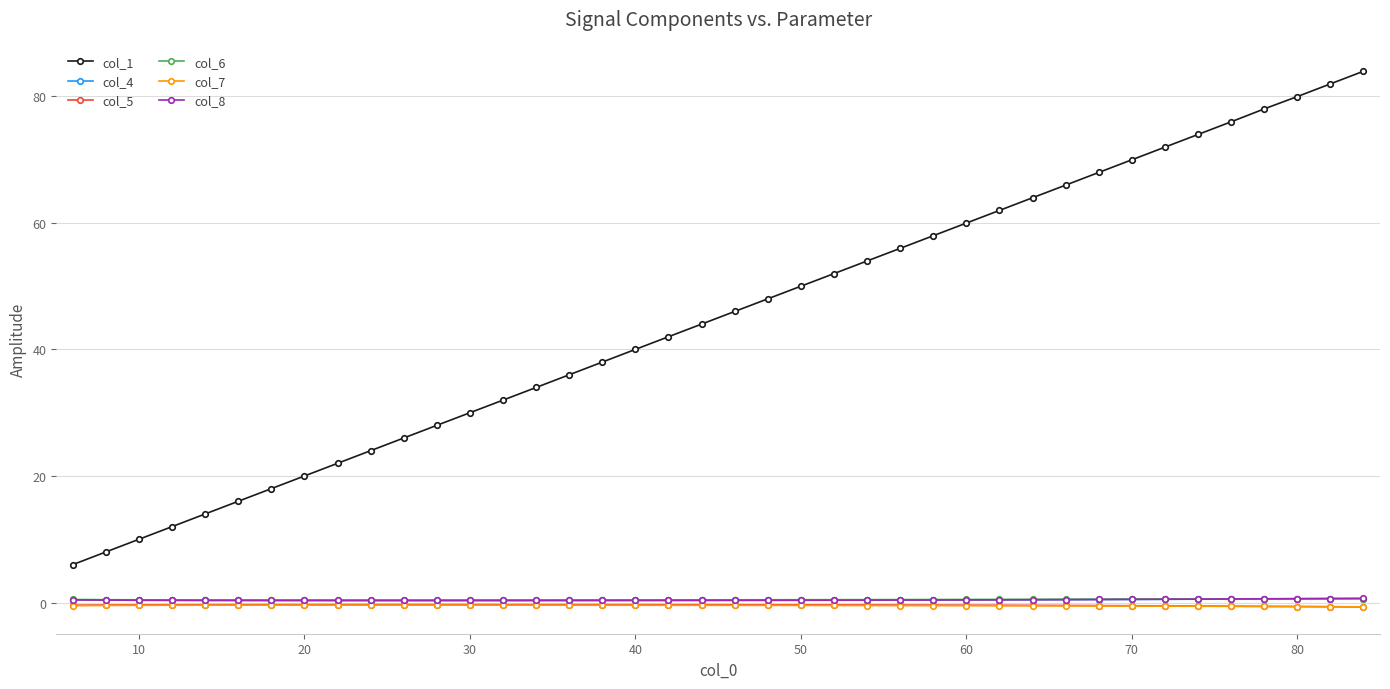

What is the sum of all col_5 values?

-16.2